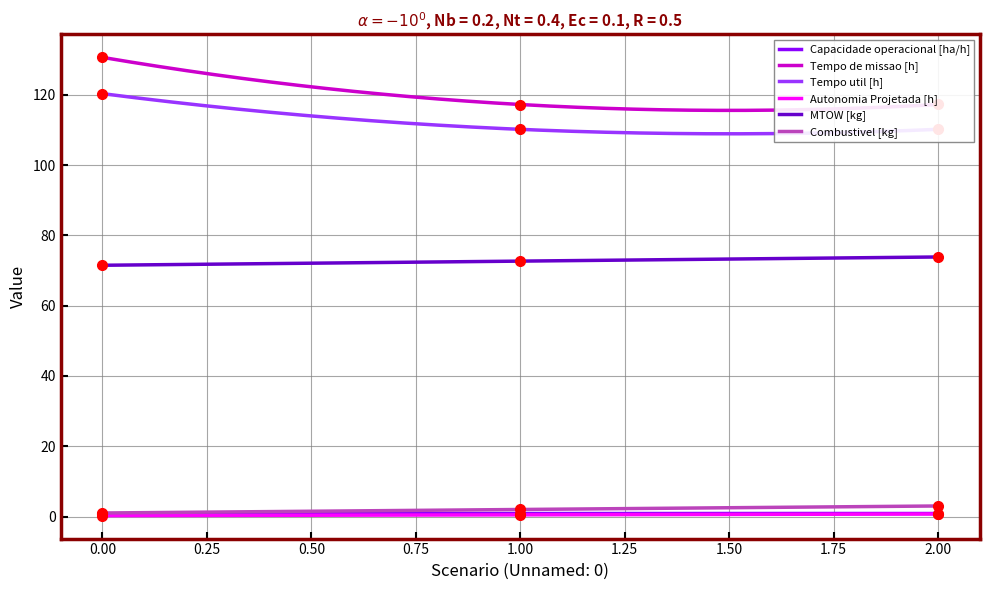

The value of Tempo de missao [h] at 0.00 is 228.1. True or false?

False